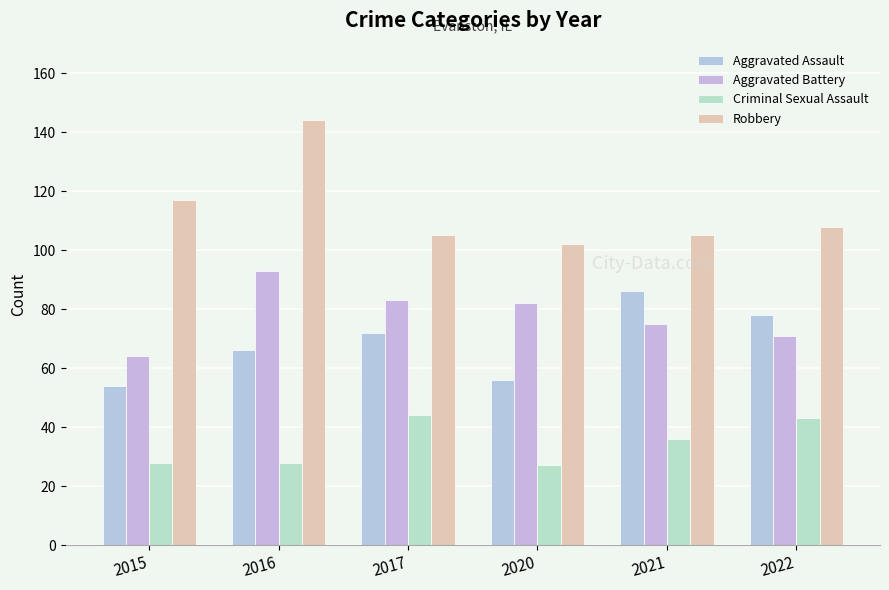

Reading right to left, what are all the values shown in this chart?

Aggravated Assault: 78	86	56	72	66	54
Aggravated Battery: 71	75	82	83	93	64
Criminal Sexual Assault: 43	36	27	44	28	28
Robbery: 108	105	102	105	144	117